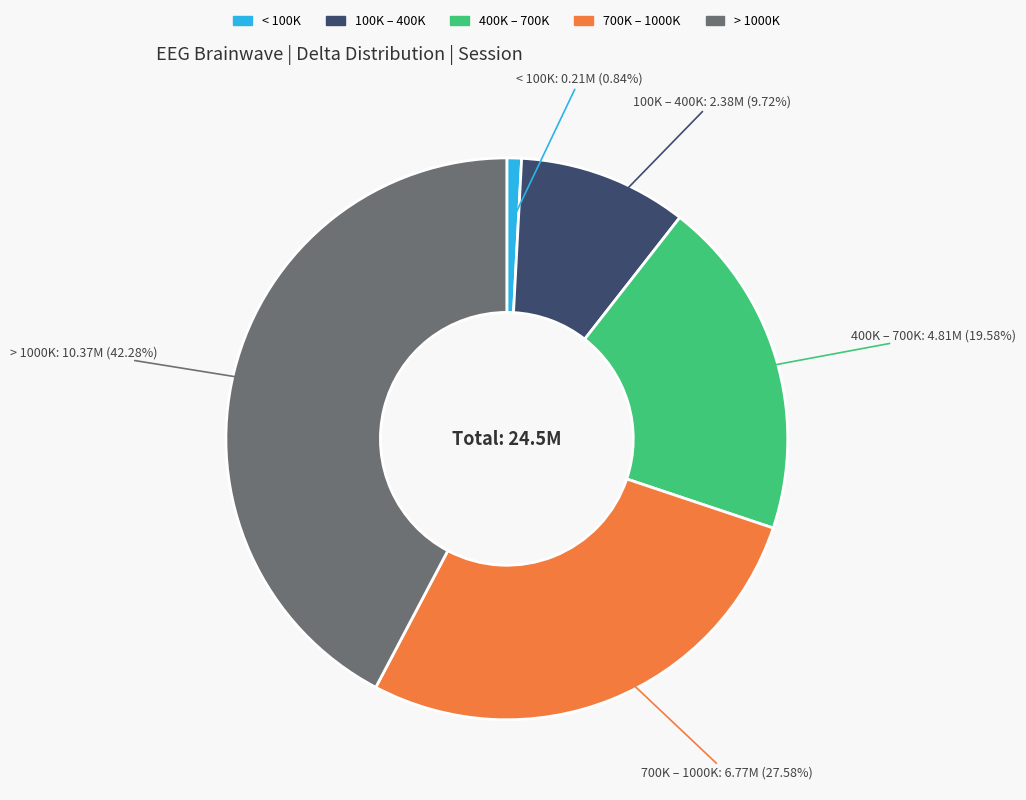

Is there a majority slice in this chart?

No